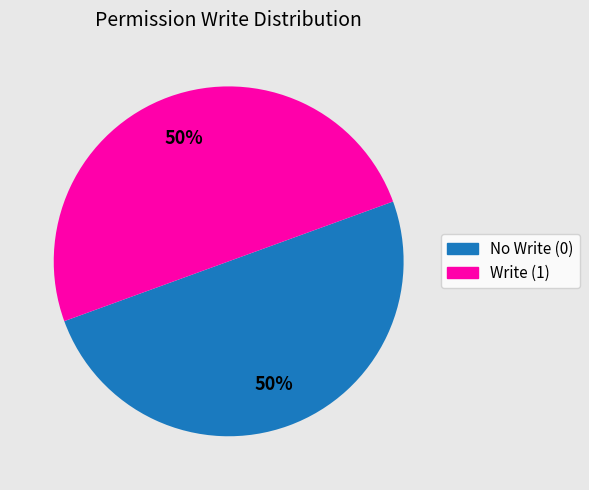

True or false: Write (1) accounts for 50% of the total.

True